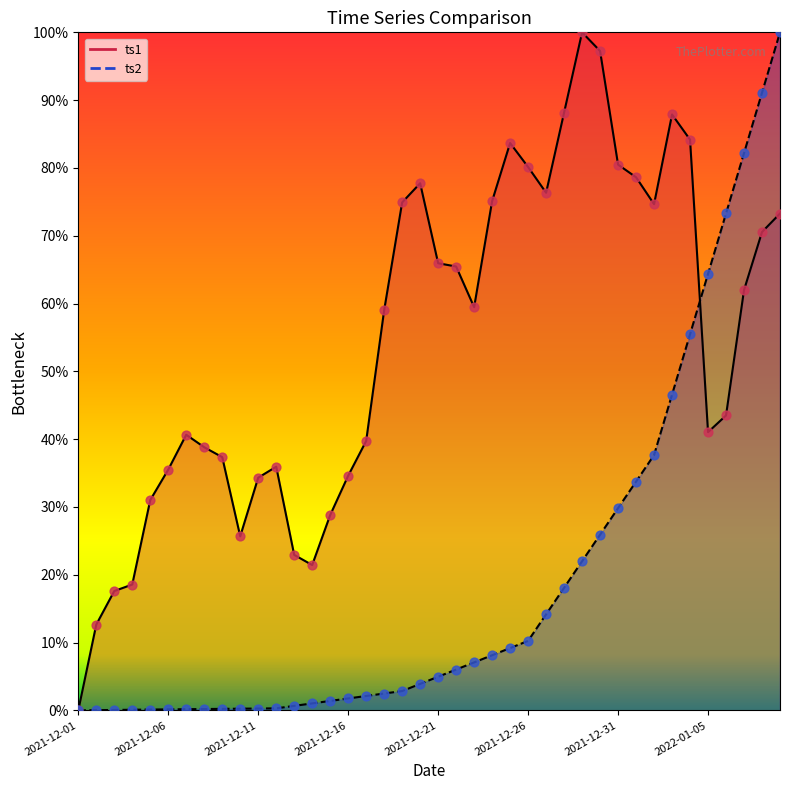

Which series contains the highest Y value?

ts1